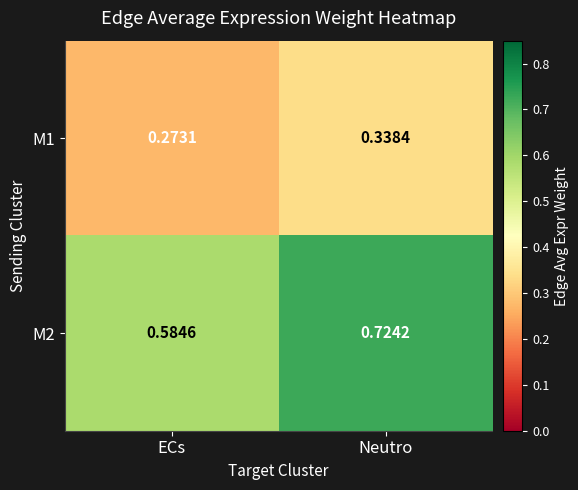

At which category is the sum across all series the highest?

Neutro